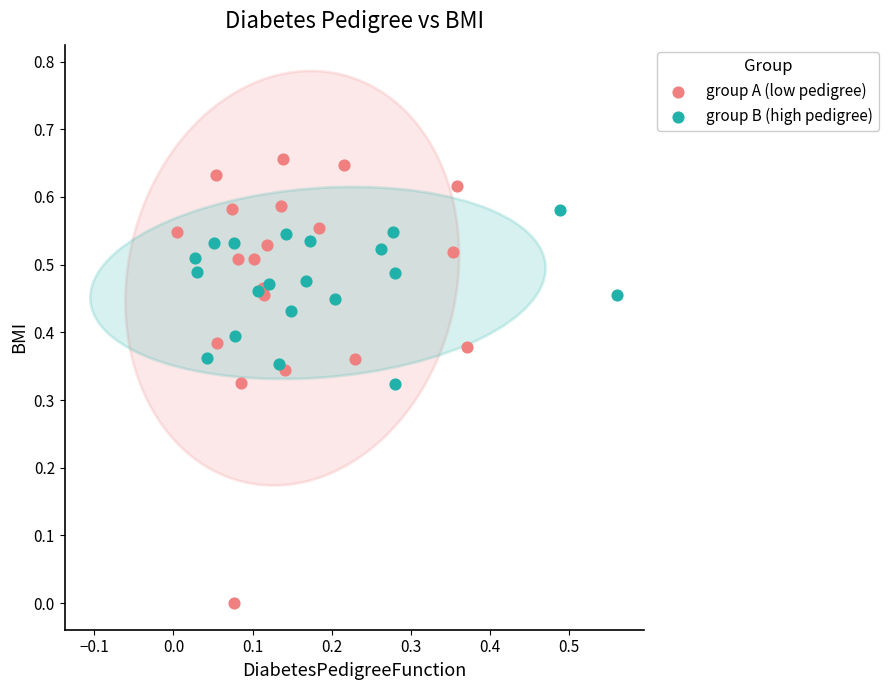

Which series reaches the minimum Y coordinate?

group A (low pedigree)